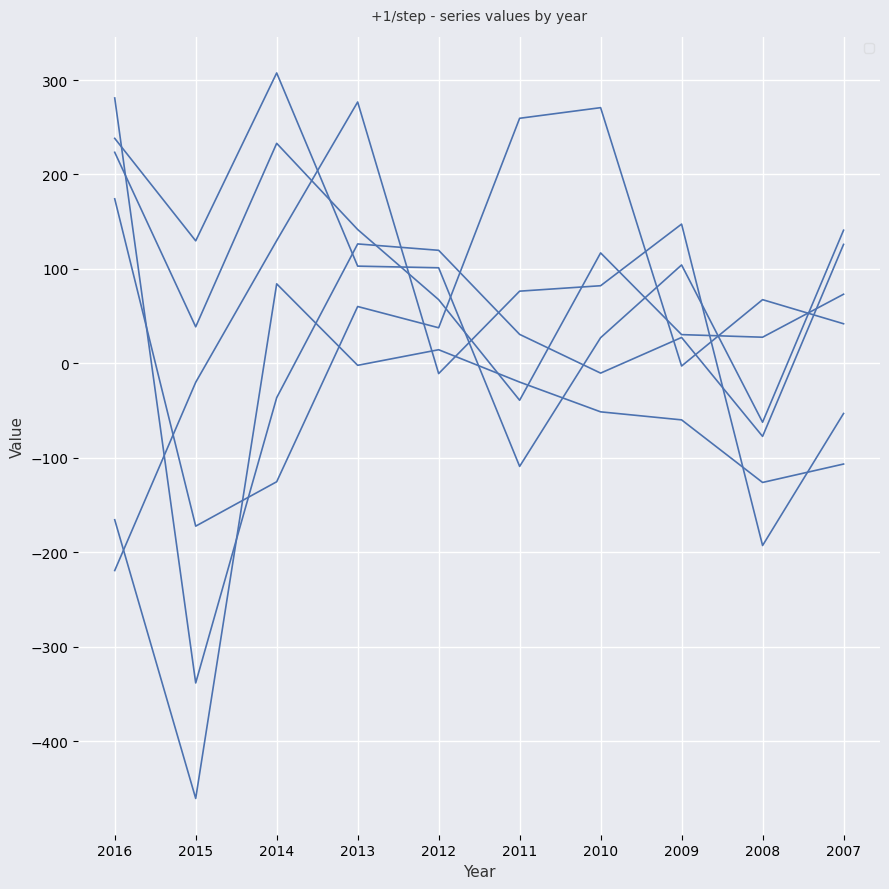

Which series has the largest range (max minus min)?

_3